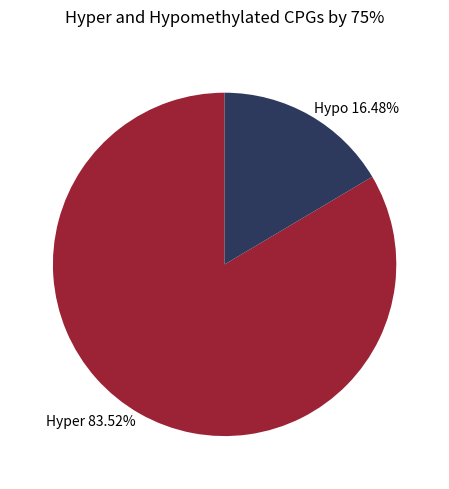

Count the number of slices in the pie.

2